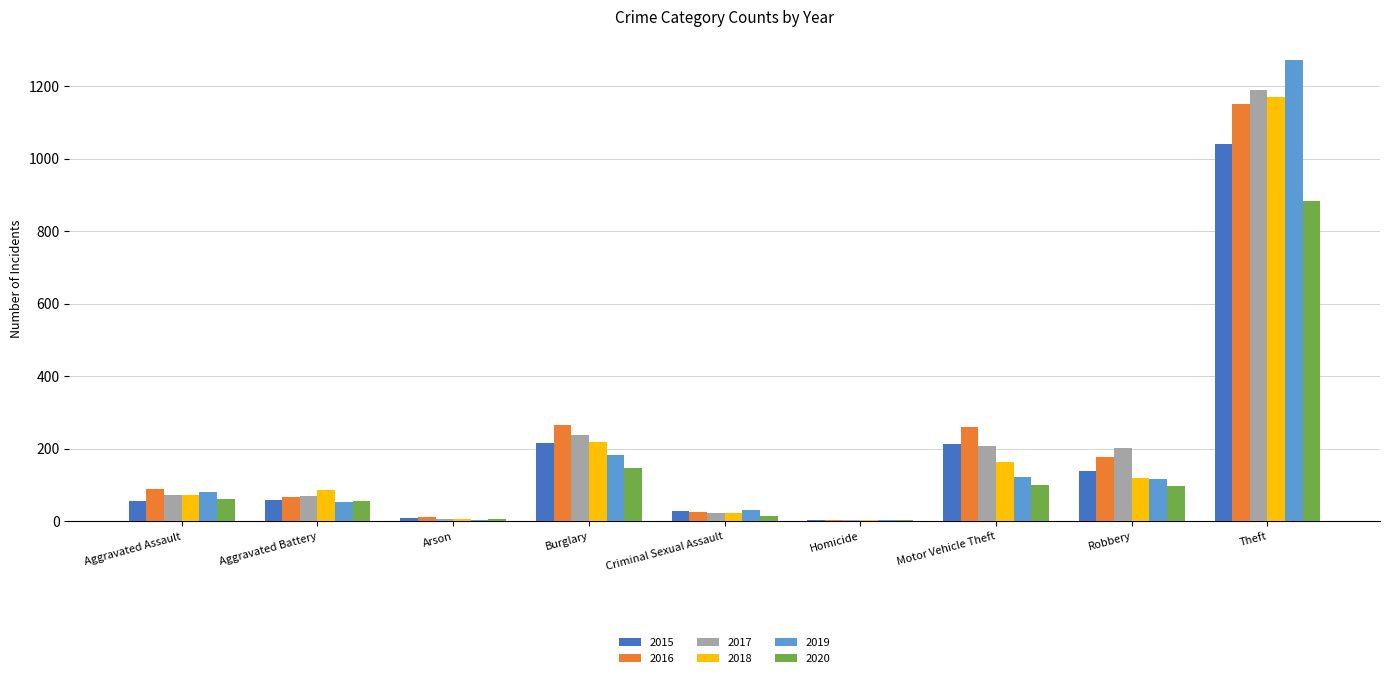

Is the value of 2015 at Burglary greater than the value of 2019 at Burglary?

Yes